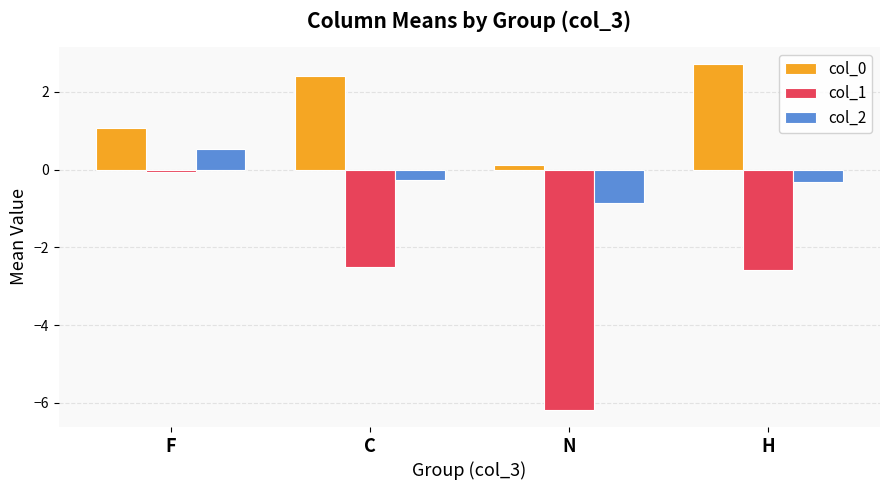

Count the number of data series in this chart.

3